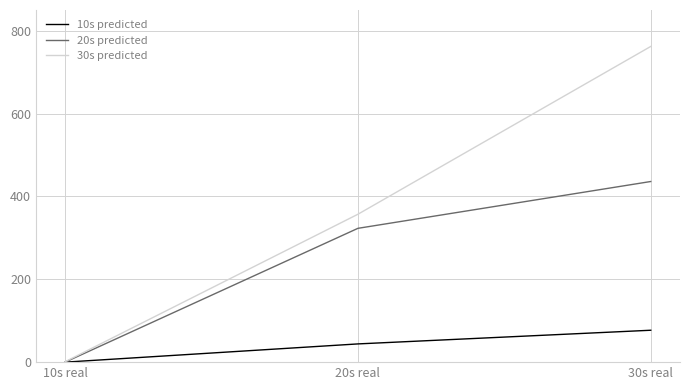

The value of 30s predicted at 20s real is 357. True or false?

True